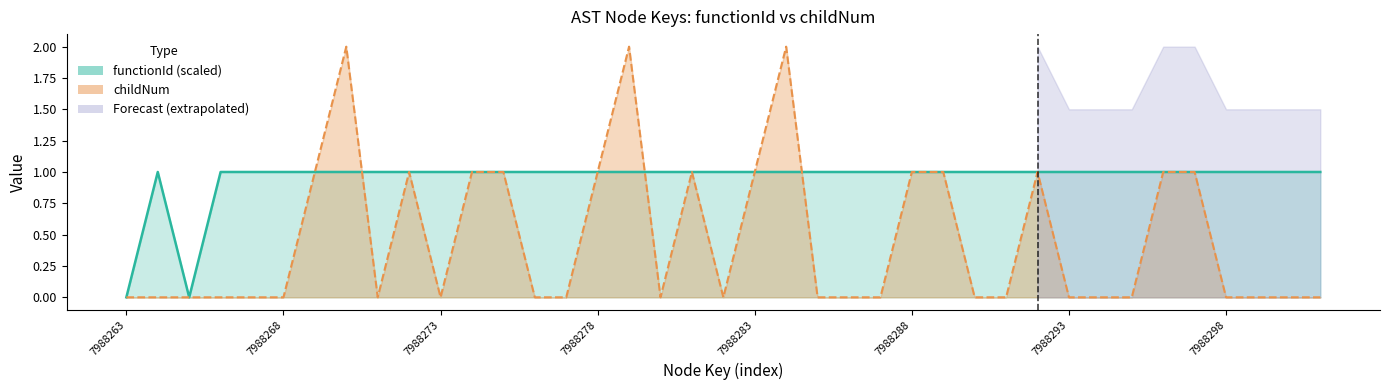

Which series has the largest range (max minus min)?

childNum